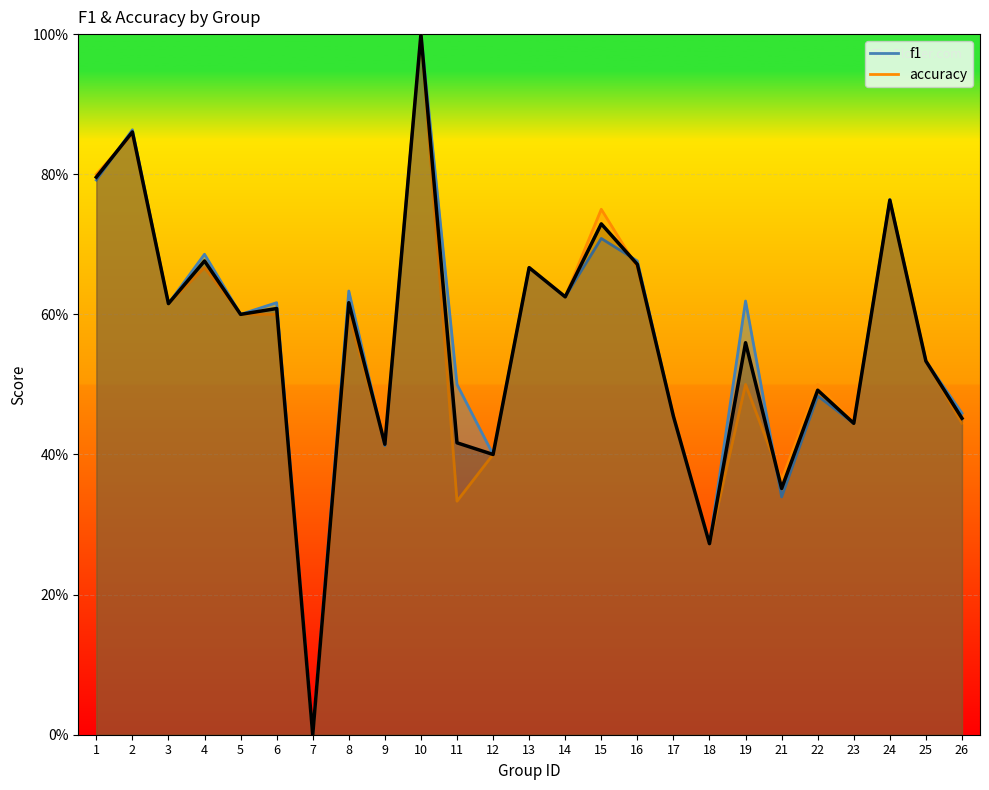

Which series changed the most between 13 and 19?

accuracy